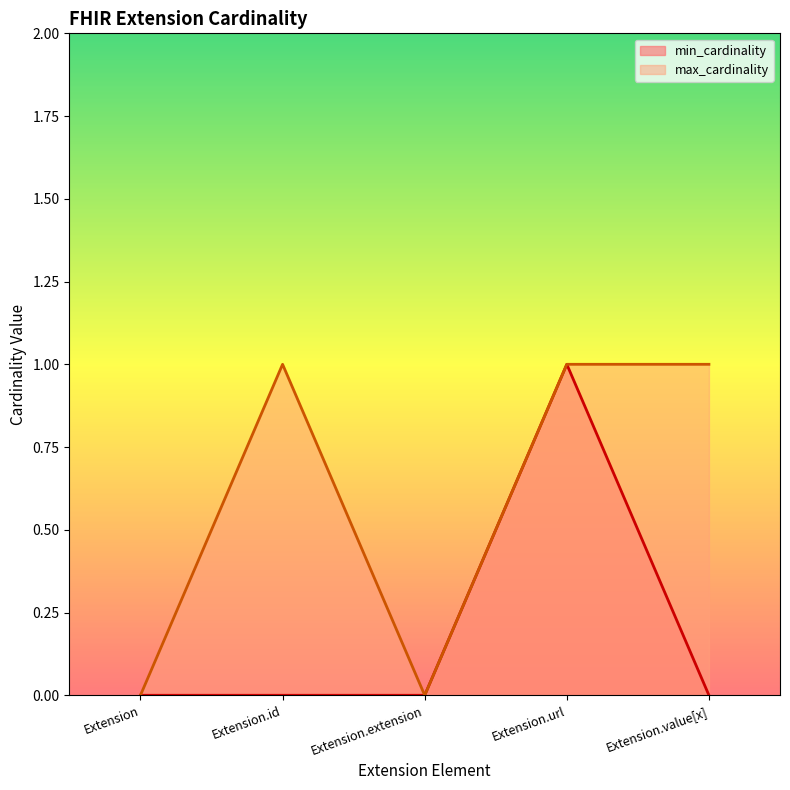

How many positive values does the min_cardinality series have?

1